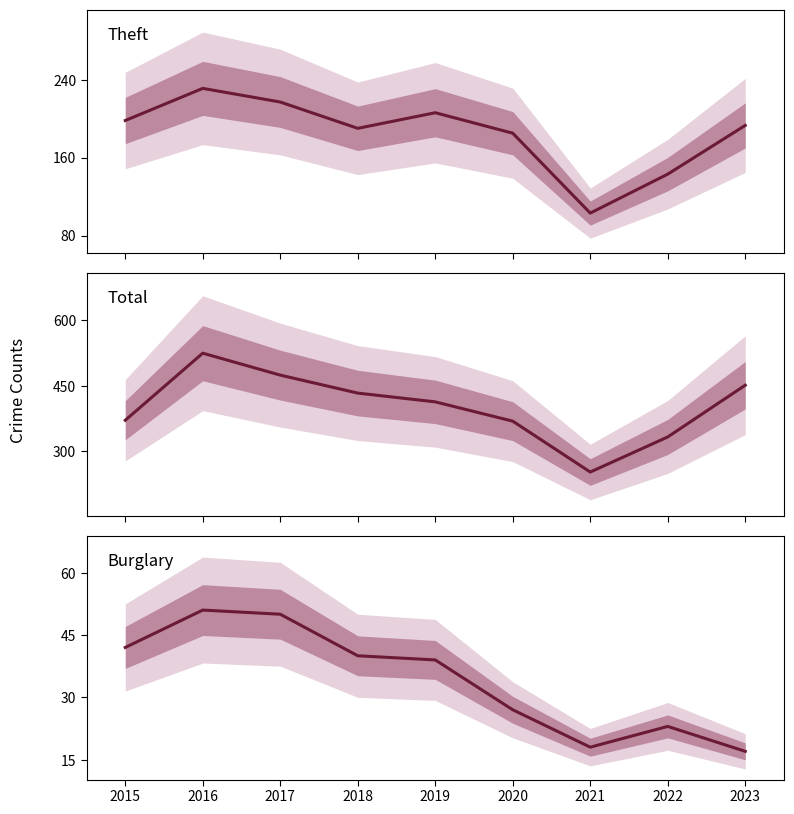

What is the value of the Theft point at the 9th from the left?

193